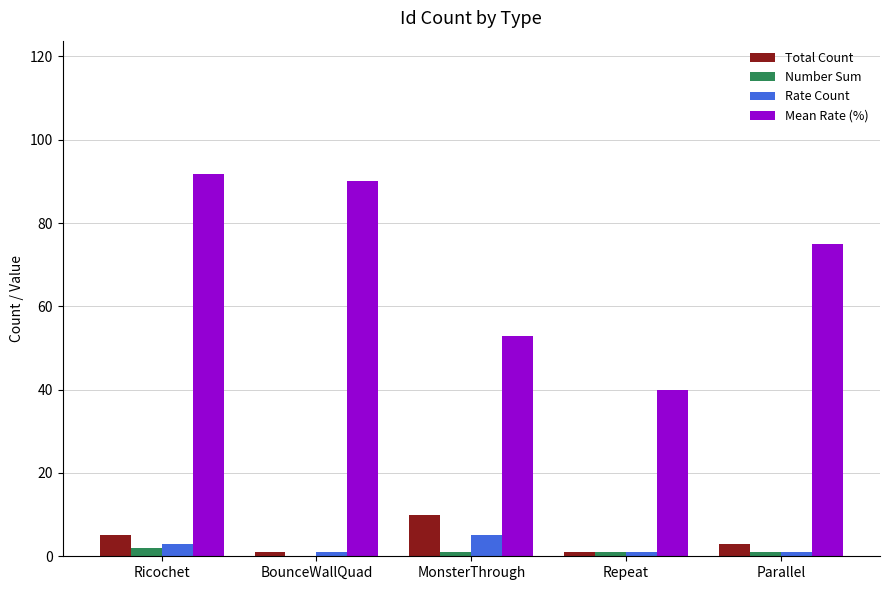

What is the sum of all Rate Count values?

11.0